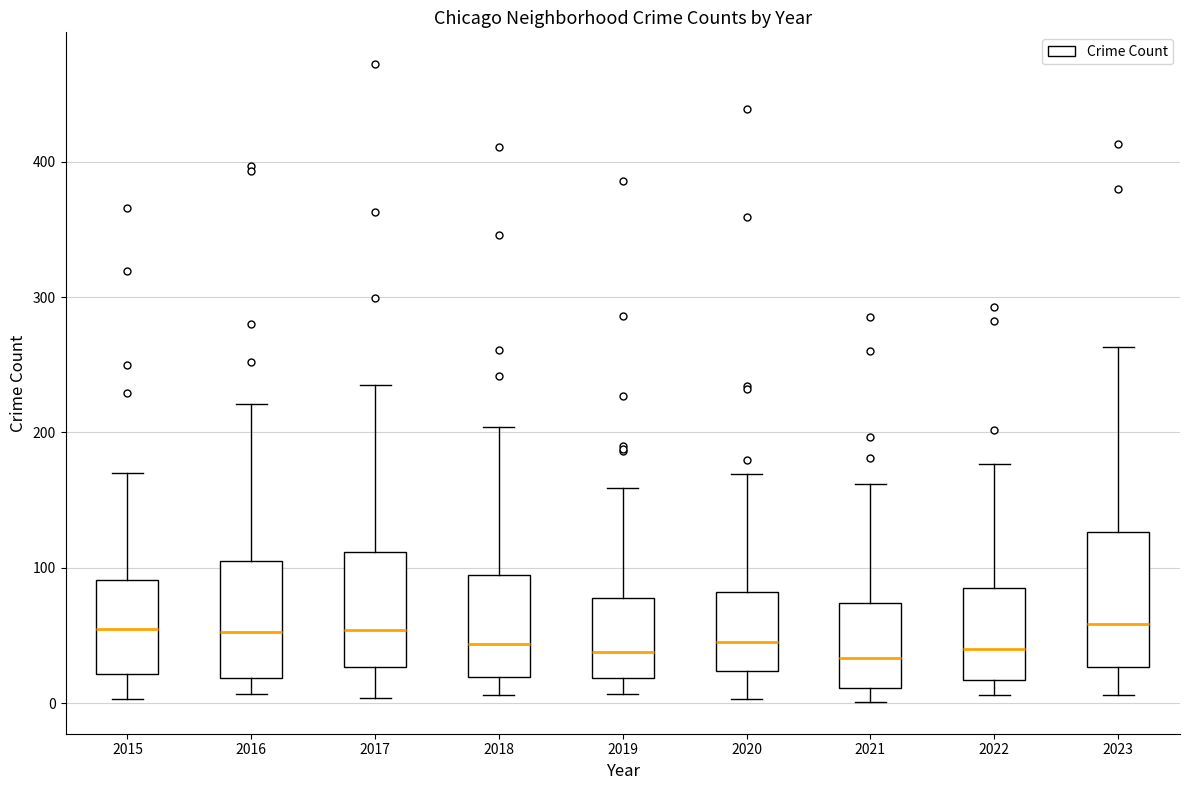

Which box is the tallest, from its lower edge to its upper edge?

2023